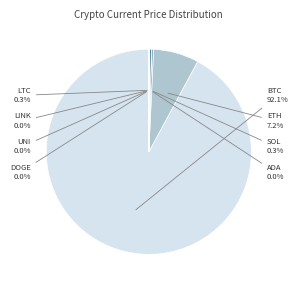

Does any single category account for the majority?

Yes